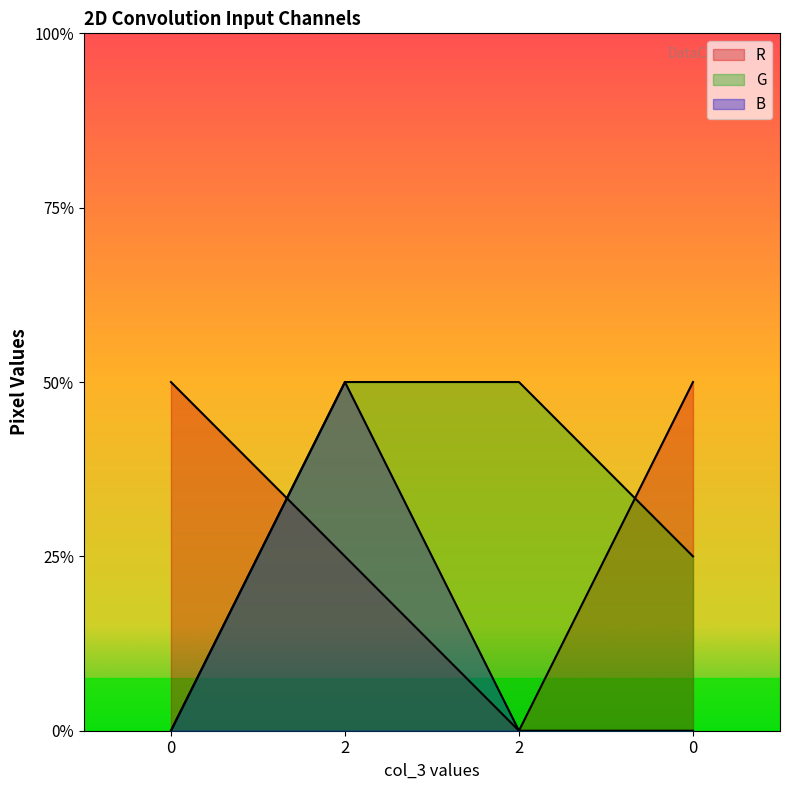

What are all the series names shown in the legend?

R, G, B